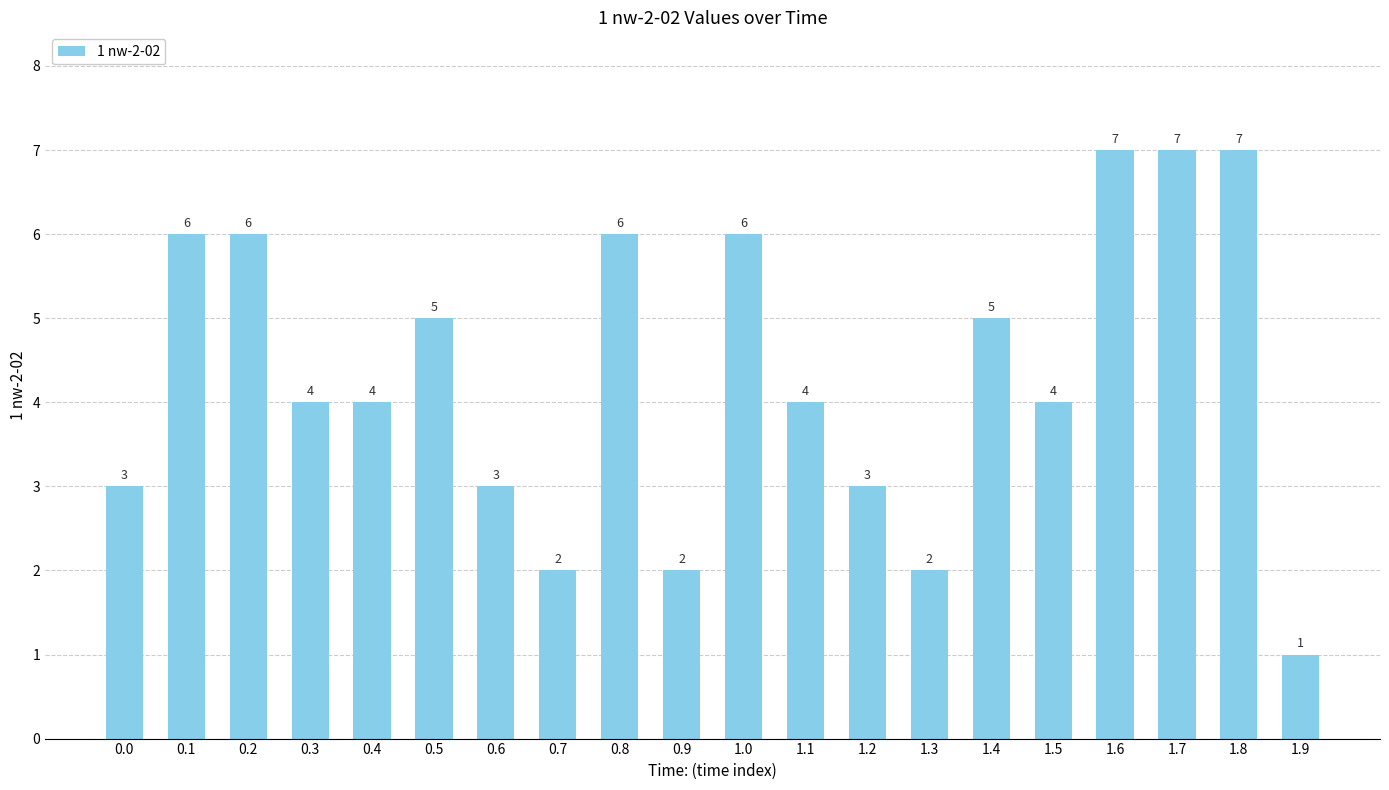

What is the smallest value displayed?

1